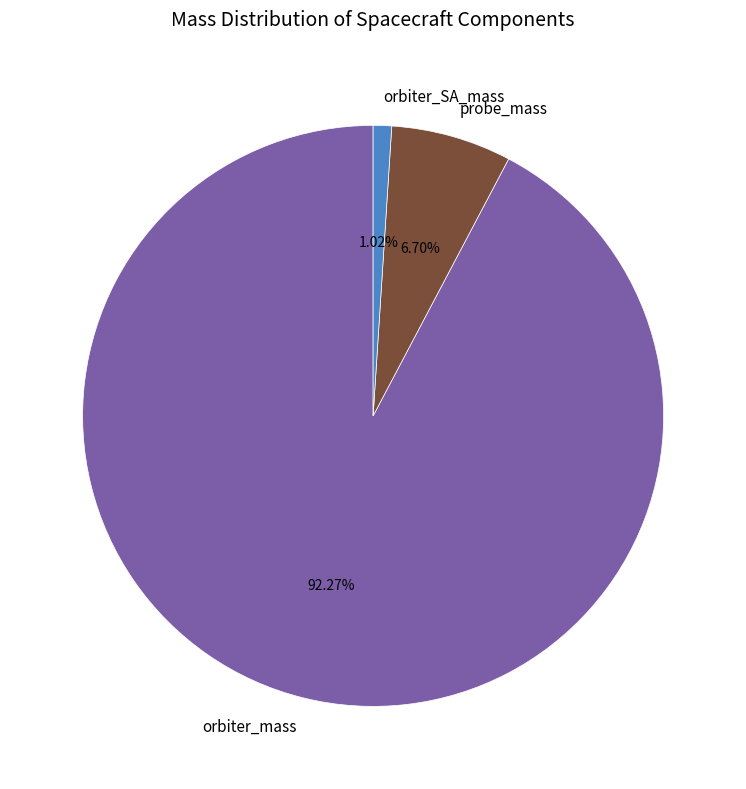

Which has a higher value, orbiter_SA_mass or probe_mass?

probe_mass